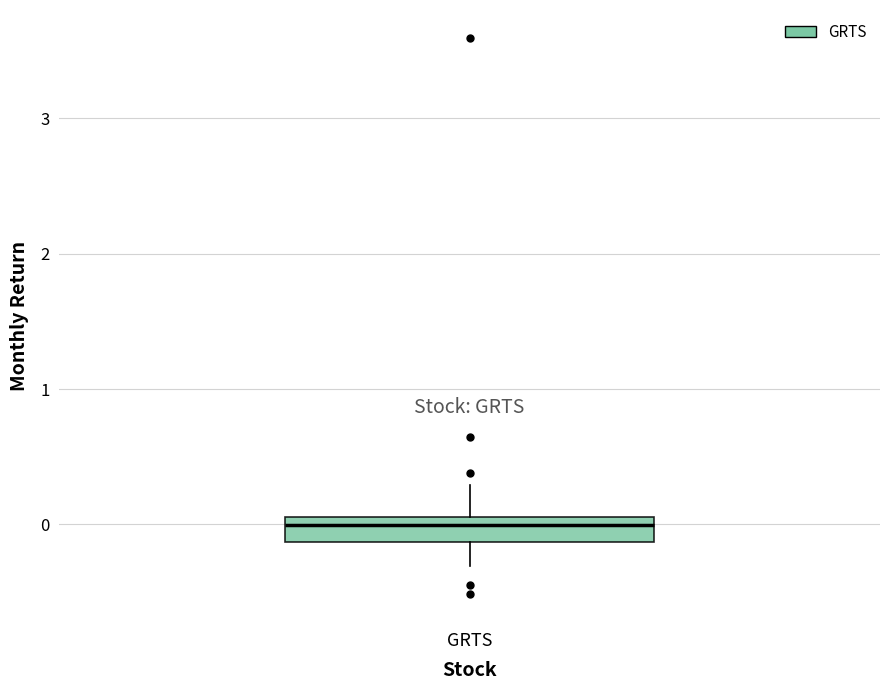

Transcribe this box plot: give where the median line is, the range the box spans, and where the two whiskers end, as read against the y-axis. The values are not printed on the chart, so give them approximately, as read against the axis.

median 0.0, box -0.1 to 0.1, whiskers -0.3 to 0.3